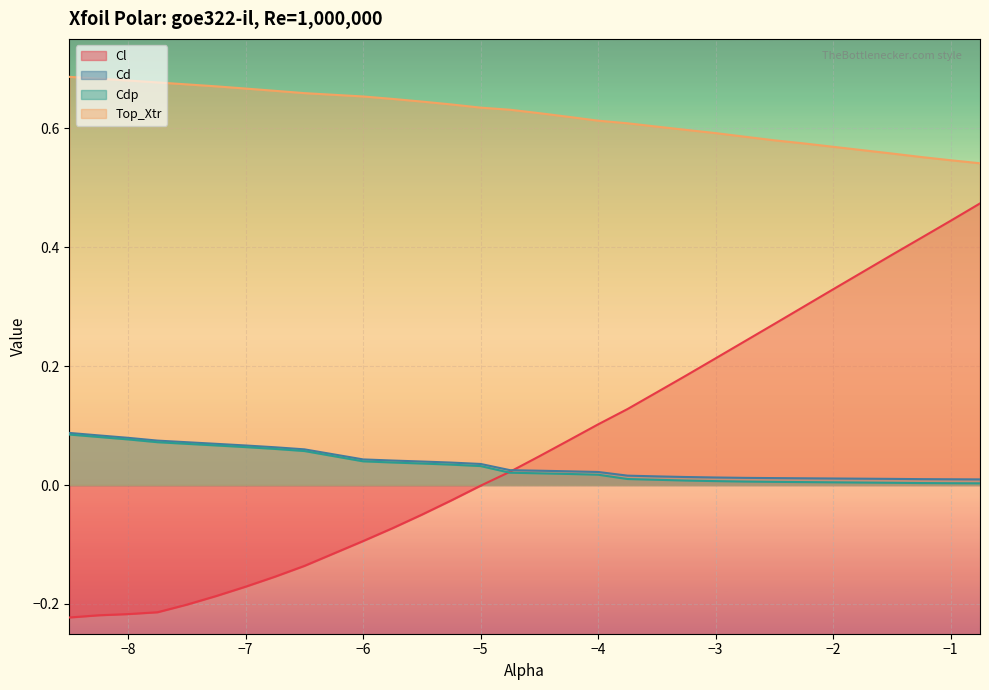

Between -4.5 and -5.0, which is larger?

-4.5